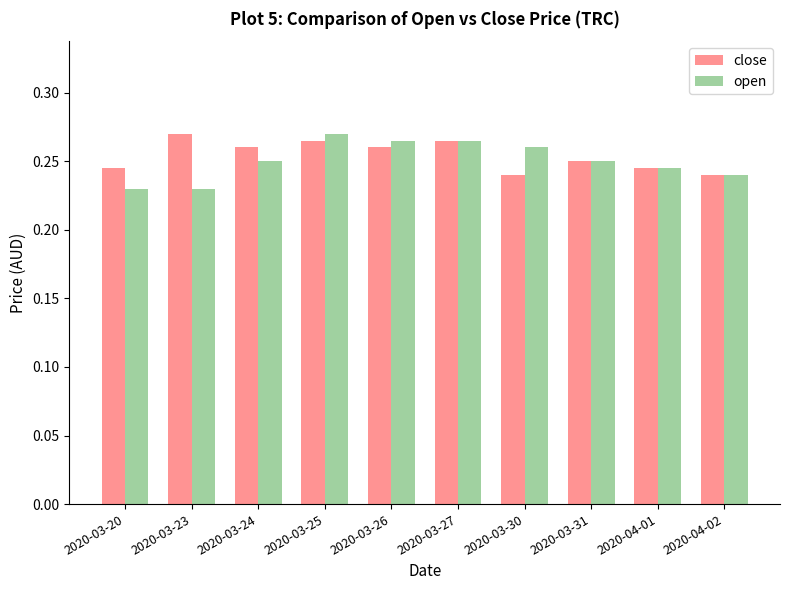

Are the bars horizontal?

No